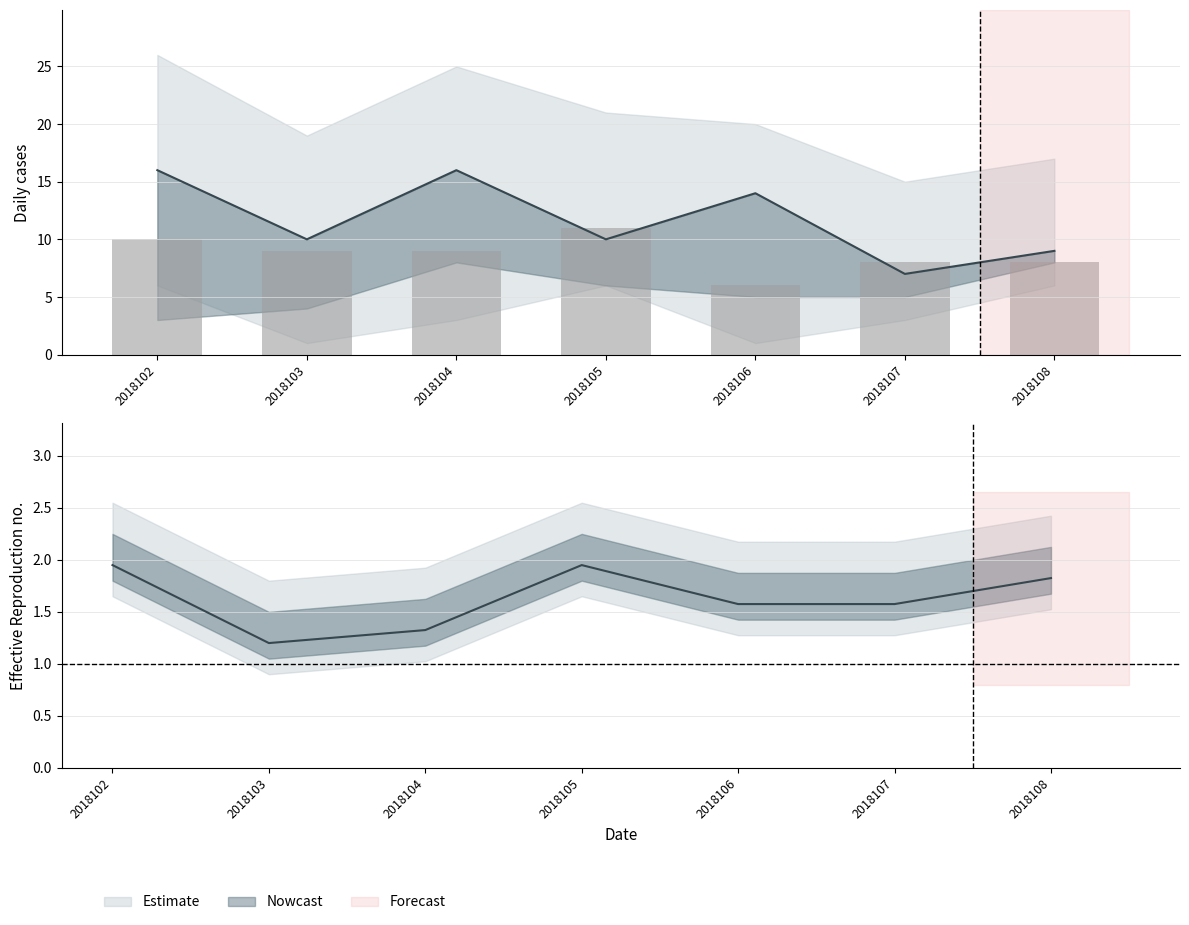

Reading right to left, transcribe all the data shown in this chart.

col_2: 2018108=8	2018107=5	2018106=5	2018105=6	2018104=8	2018103=4	2018102=3
col_3: 2018108=9	2018107=7	2018106=14	2018105=10	2018104=16	2018103=10	2018102=16
col_8: 2018108=8	2018107=8	2018106=6	2018105=11	2018104=9	2018103=9	2018102=10
col_7: 2018108=3	2018107=4	2018106=6	2018105=4	2018104=2	2018103=3	2018102=4
col_1: 2018108=6	2018107=3	2018106=1	2018105=6	2018104=3	2018103=1	2018102=6